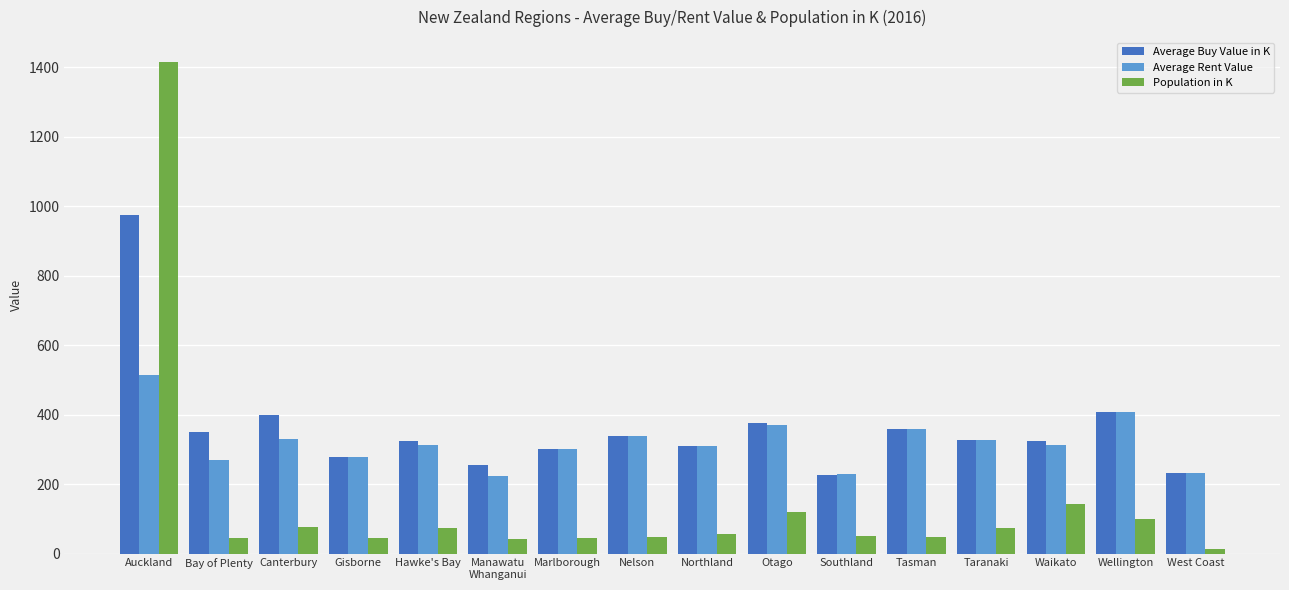

What is the minimum value shown in the chart?

13.4